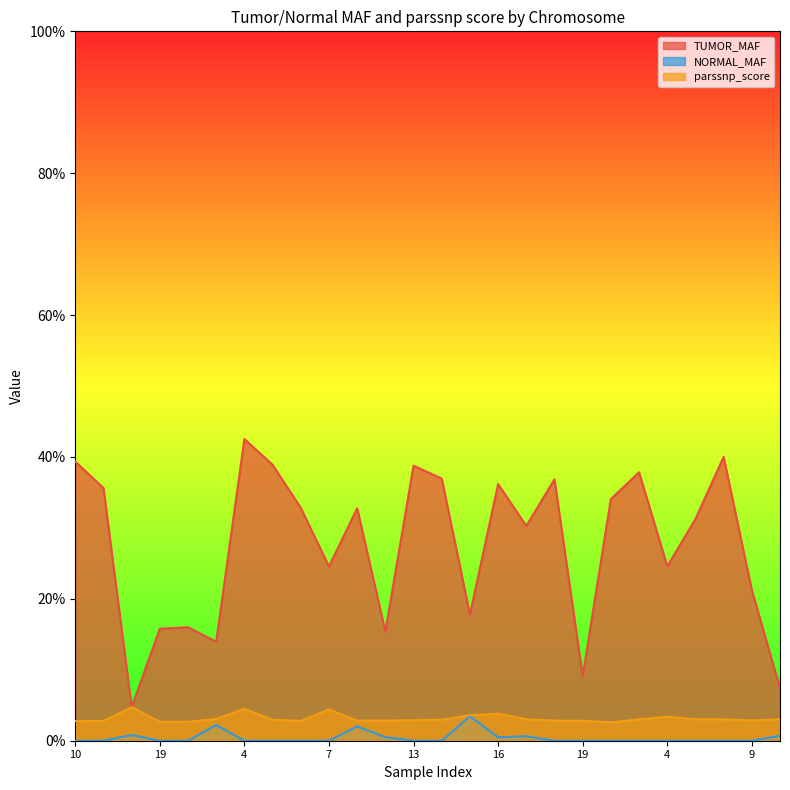

Reading left to right, list all the values displayed in this chart.

TUMOR_MAF: 0.4	0.4	0.0	0.2	0.2	0.1	0.4	0.4	0.3	0.2	0.3	0.2	0.4	0.4	0.2	0.4	0.3	0.4	0.1	0.3	0.4	0.2	0.3	0.4	0.2	0.1
NORMAL_MAF: 0.0	0.0	0.0	0.0	0.0	0.0	0.0	0.0	0.0	0.0	0.0	0.0	0.0	0.0	0.0	0.0	0.0	0.0	0.0	0.0	0.0	0.0	0.0	0.0	0.0	0.0
parssnp_score: 0.0	0.0	0.0	0.0	0.0	0.0	0.0	0.0	0.0	0.0	0.0	0.0	0.0	0.0	0.0	0.0	0.0	0.0	0.0	0.0	0.0	0.0	0.0	0.0	0.0	0.0